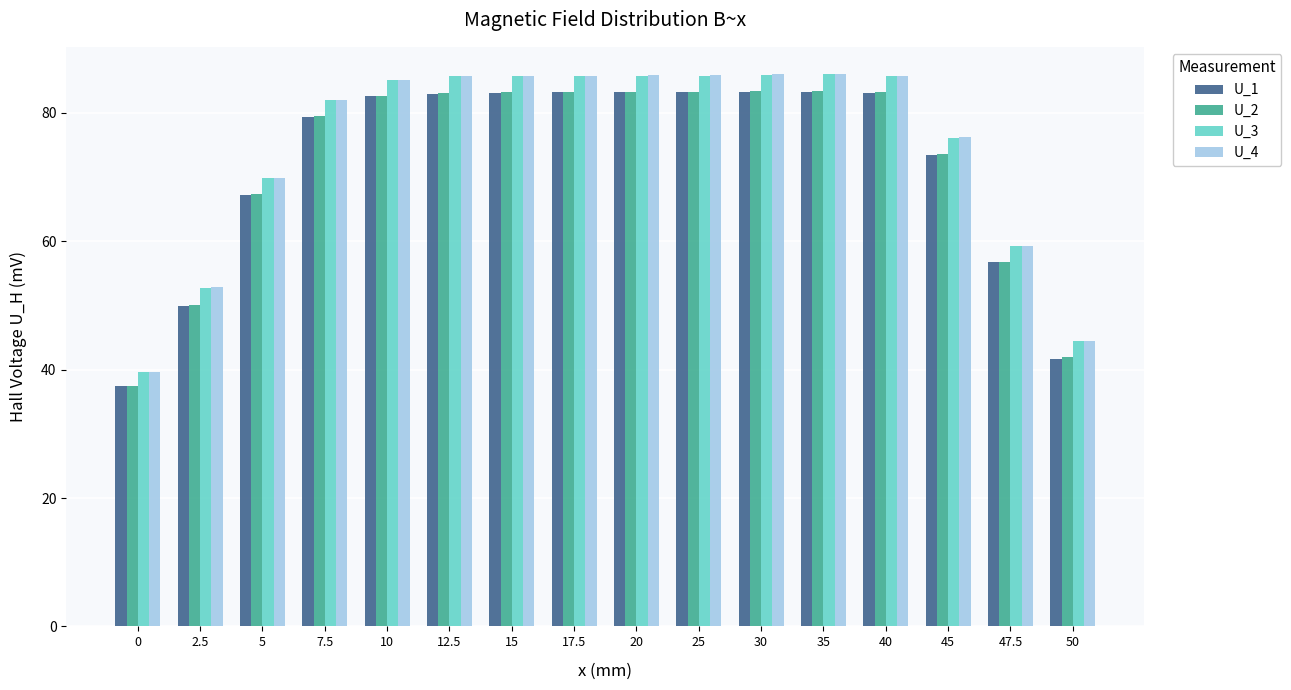

Count the number of categories in the chart.

16